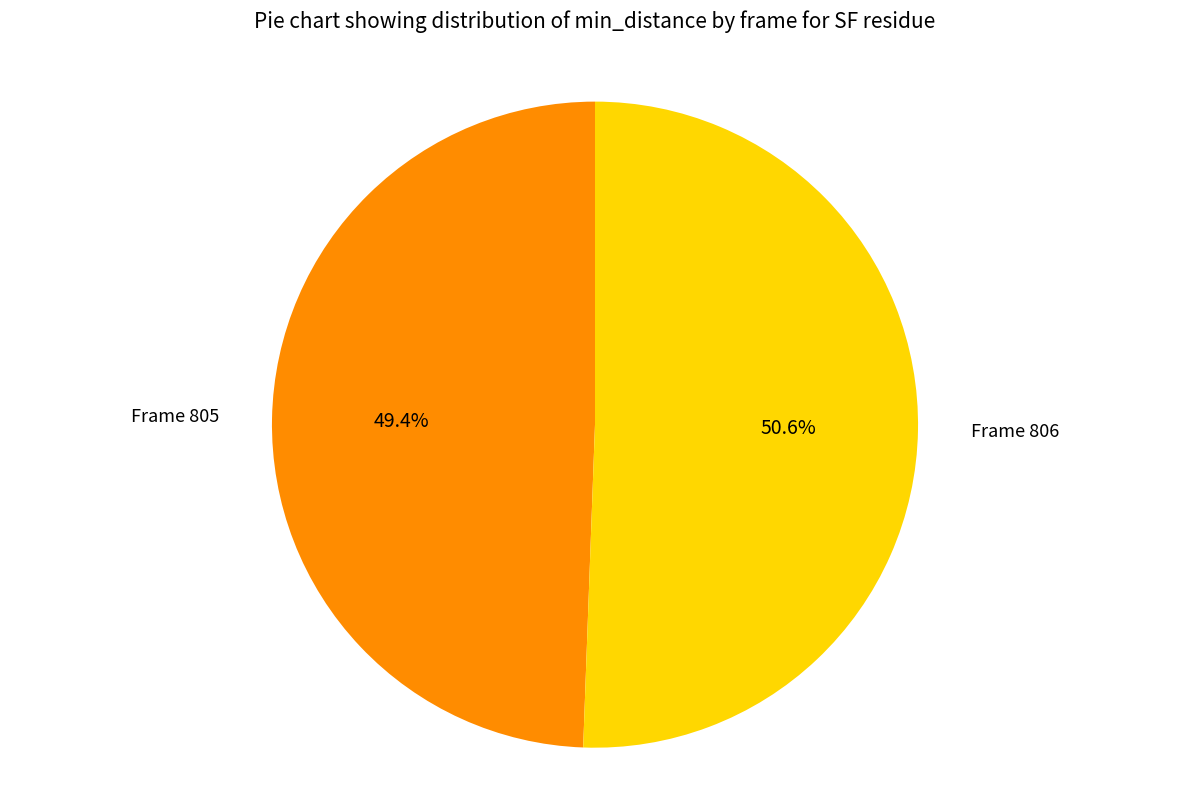

Is there a majority slice in this chart?

Yes